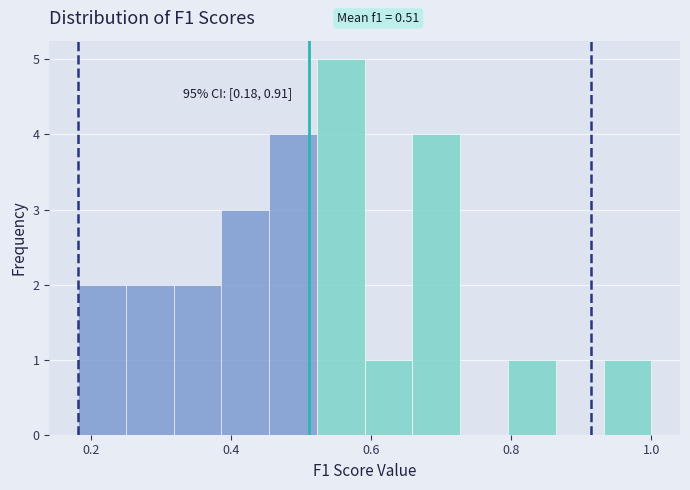

Read against the x-axis, roughly where is the centre of the tallest bar?

0.56